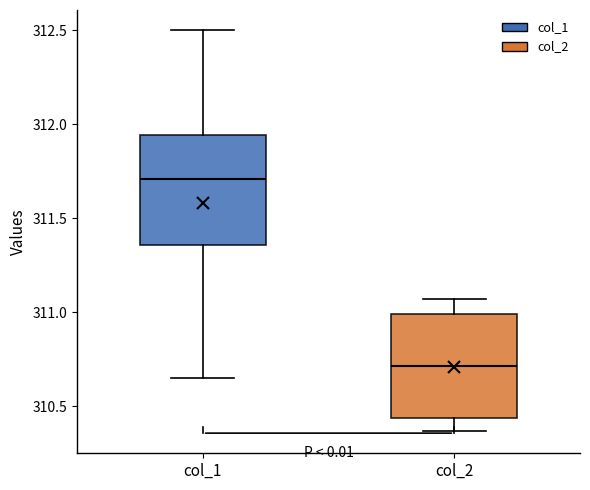

Reading left to right, read every box against the y-axis: the position of its median line, the range the box covers, and the ends of its whiskers. The values are not printed on the chart, so give them approximately, as read against the axis.

col_1: median 311.70, box 311.35 to 311.95, whiskers 310.65 to 312.50
col_2: median 310.70, box 310.45 to 311.00, whiskers 310.35 to 311.05